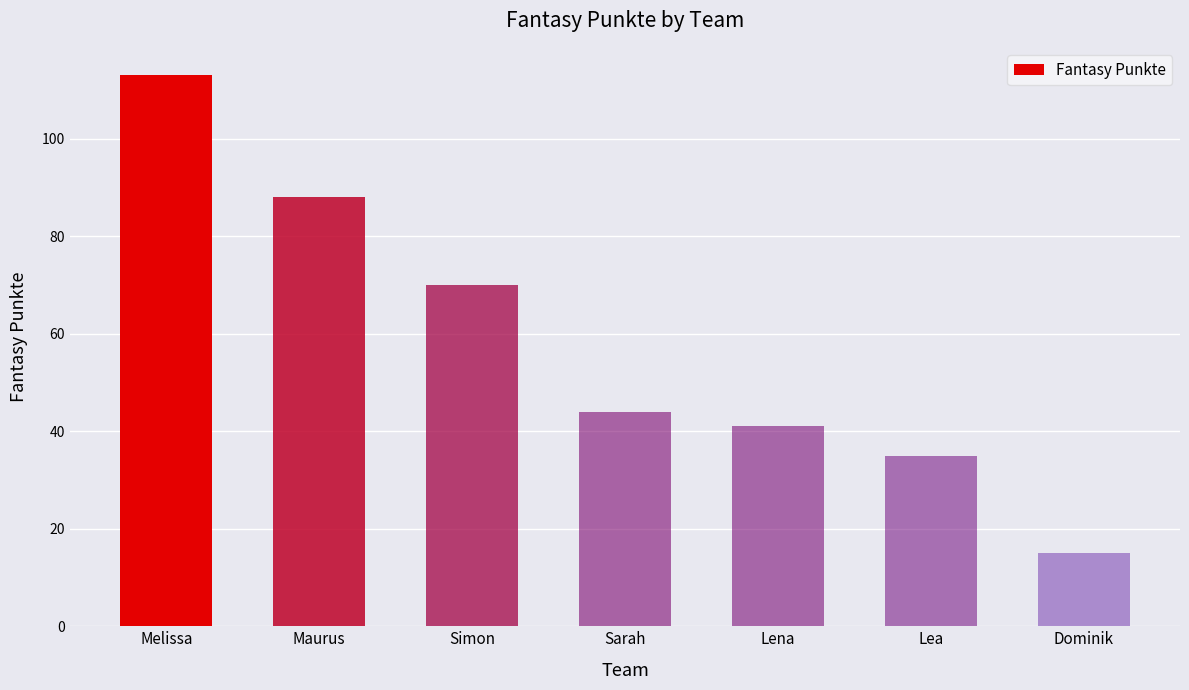

Is it true that the value at Simon is 70?

True